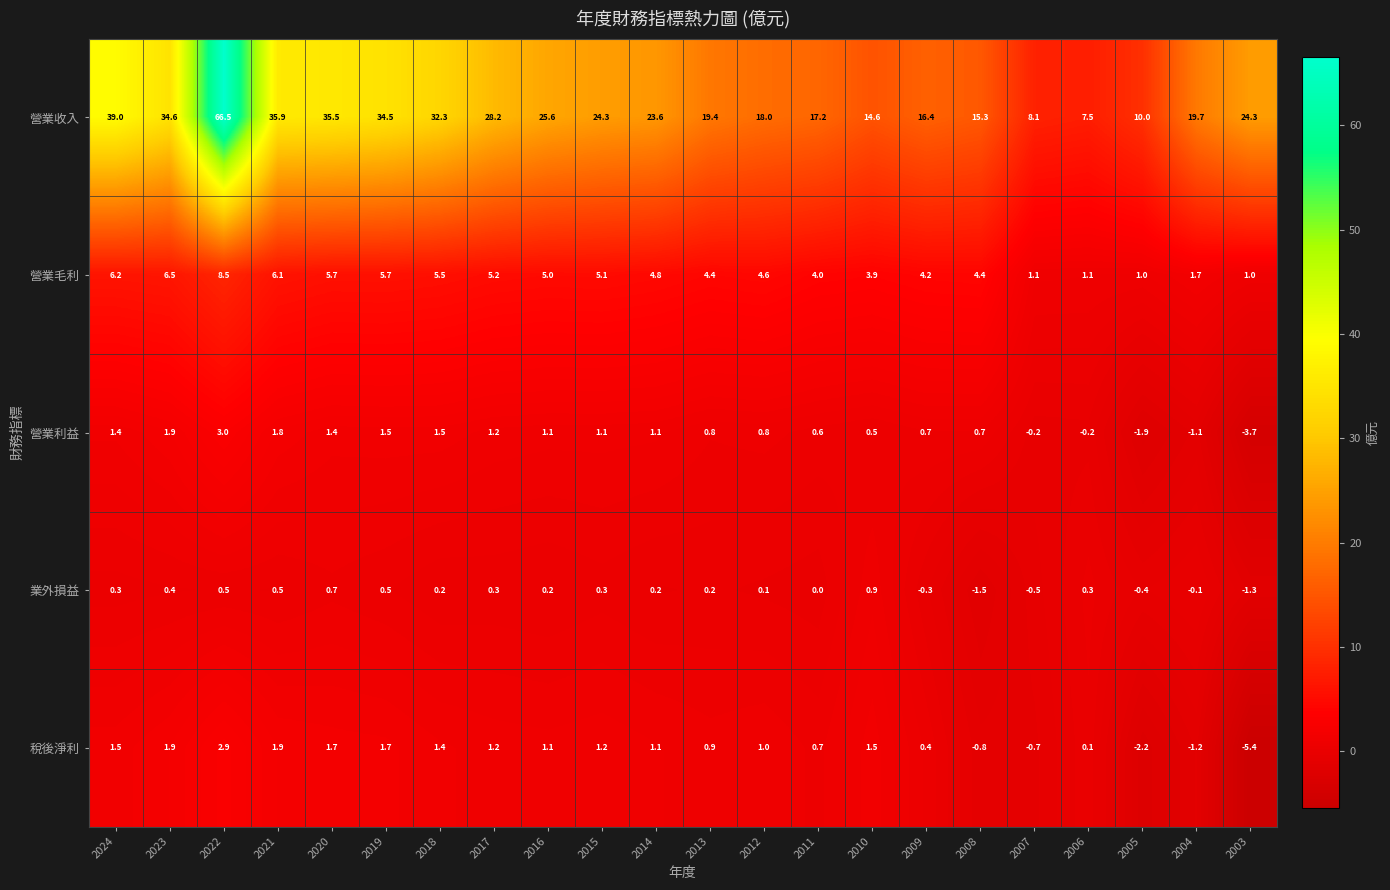

What is the total value across all series at 2023?

45.3